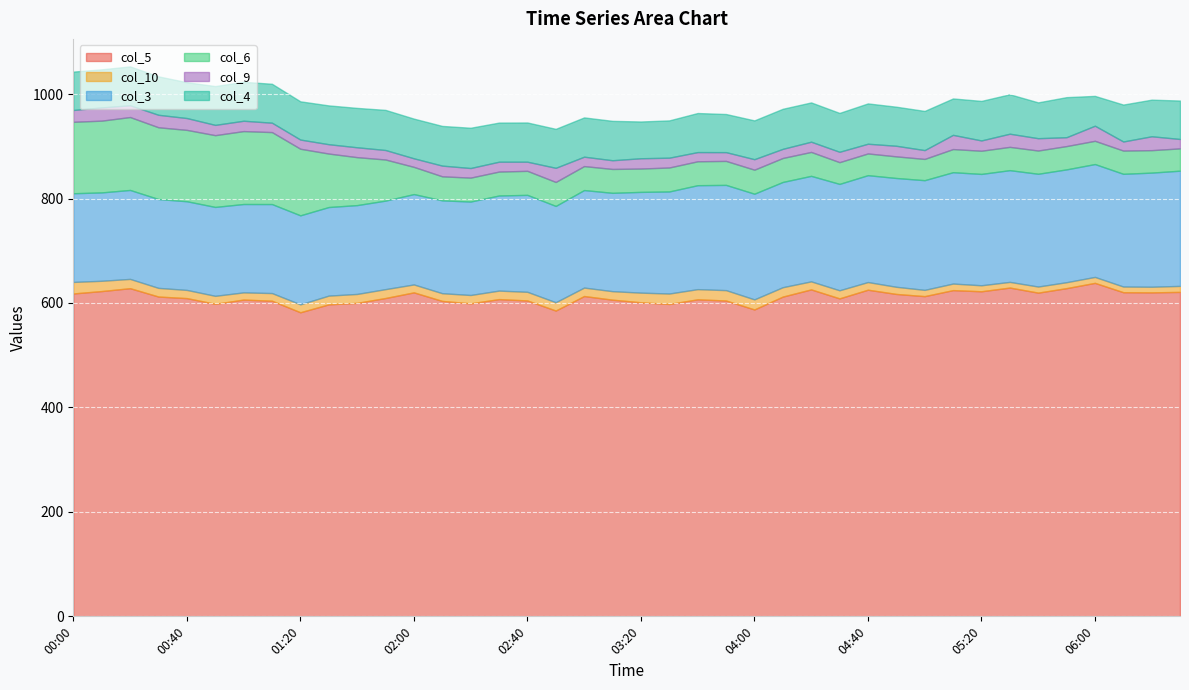

What is the total value across all series at 05:00?

967.7